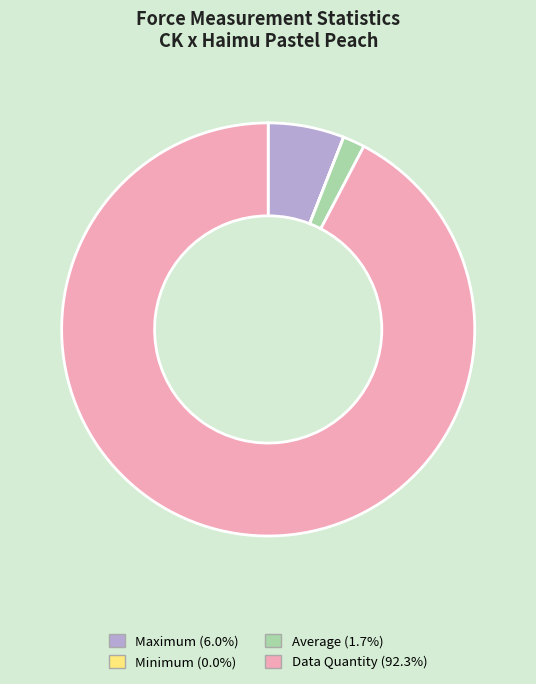

Is the sum of Data Quantity and Maximum greater than half?

Yes